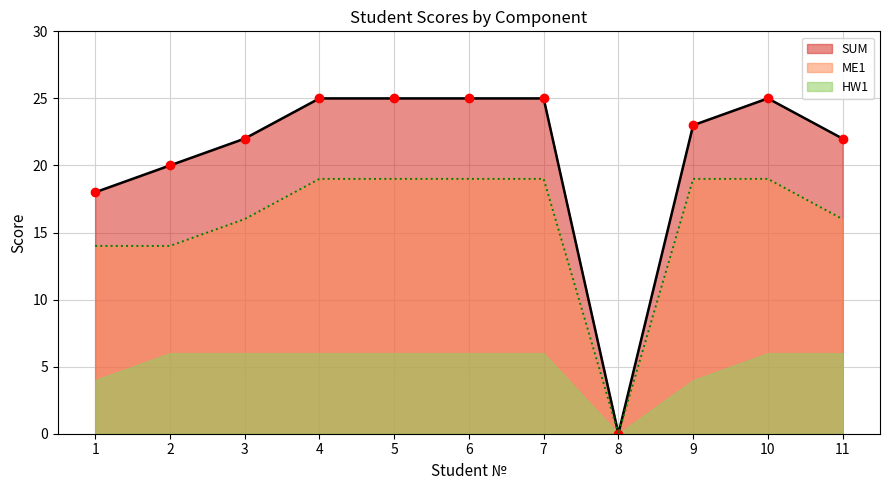

How many data points in SUM are less than 23?

5